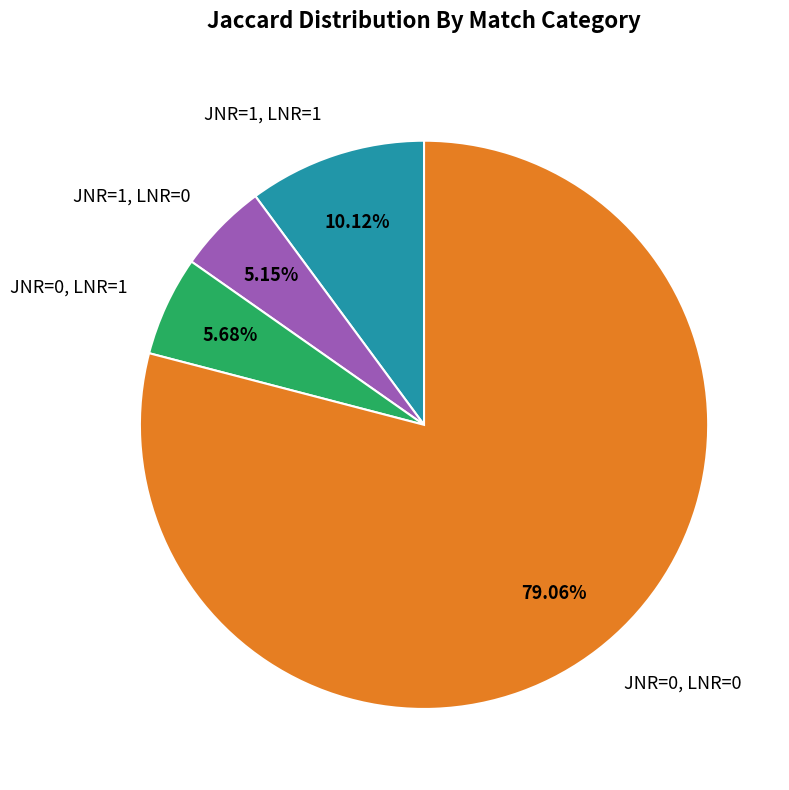

Which category has the smallest portion of the pie?

JNR=1, LNR=0